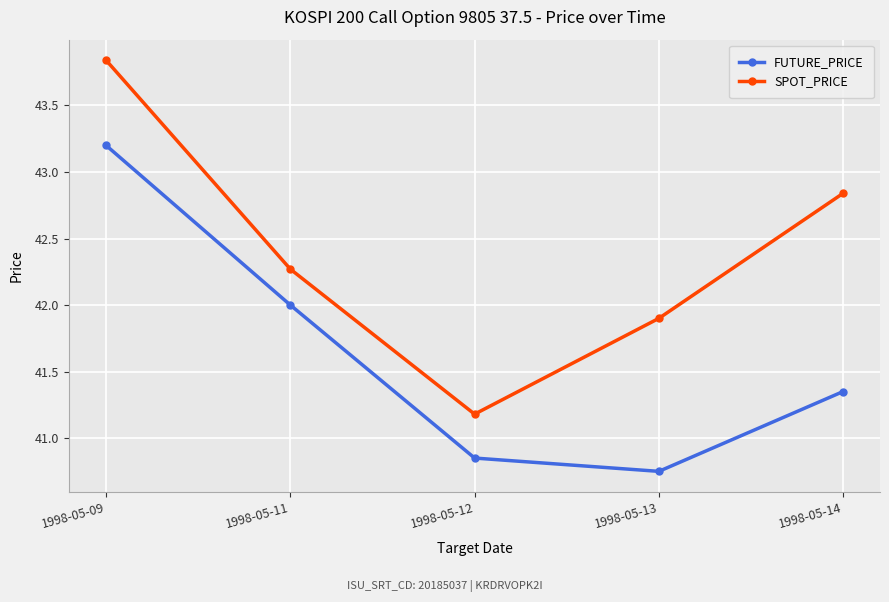

Count the number of data series in this chart.

2